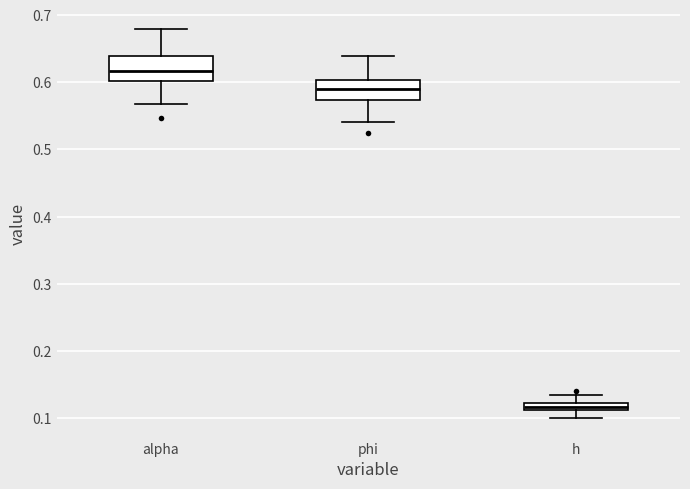

Which box has the lowest median line?

h